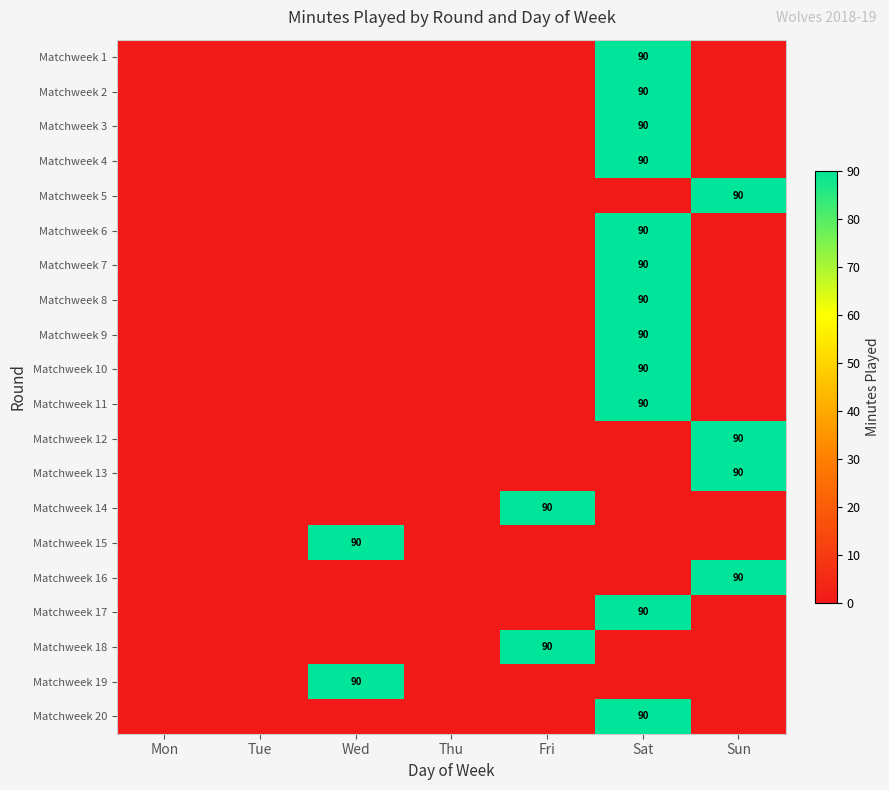

The Matchweek 7 series shows 129 at Sat. True or false?

False